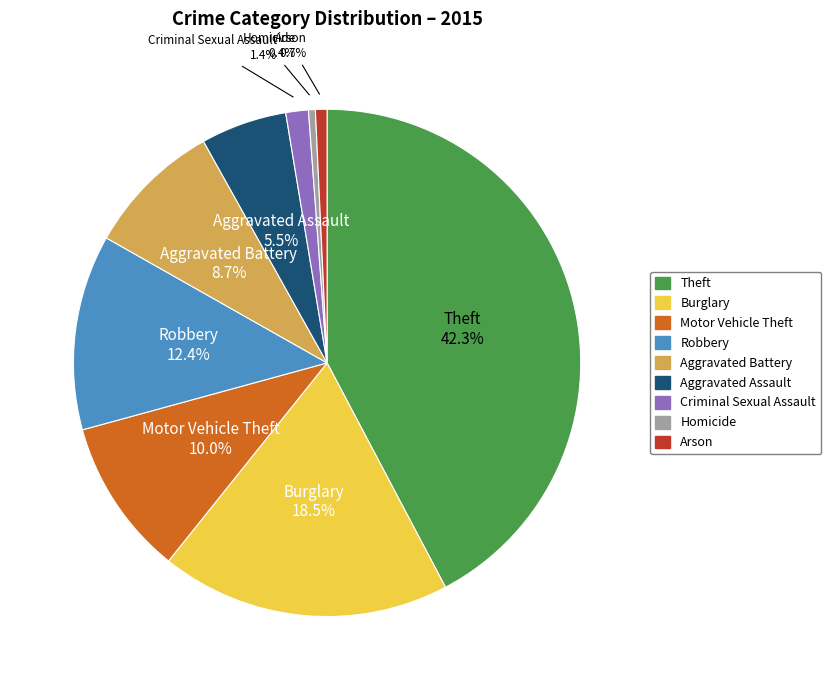

To the nearest percent, what is the difference between the largest and smallest slice percentages?

42%